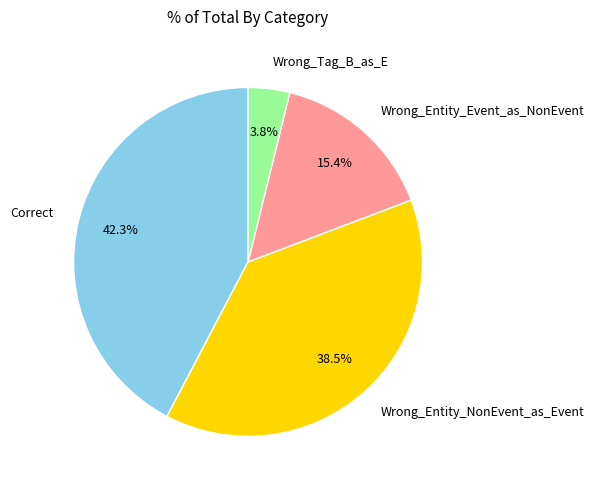

What is the largest slice in the pie chart?

Correct